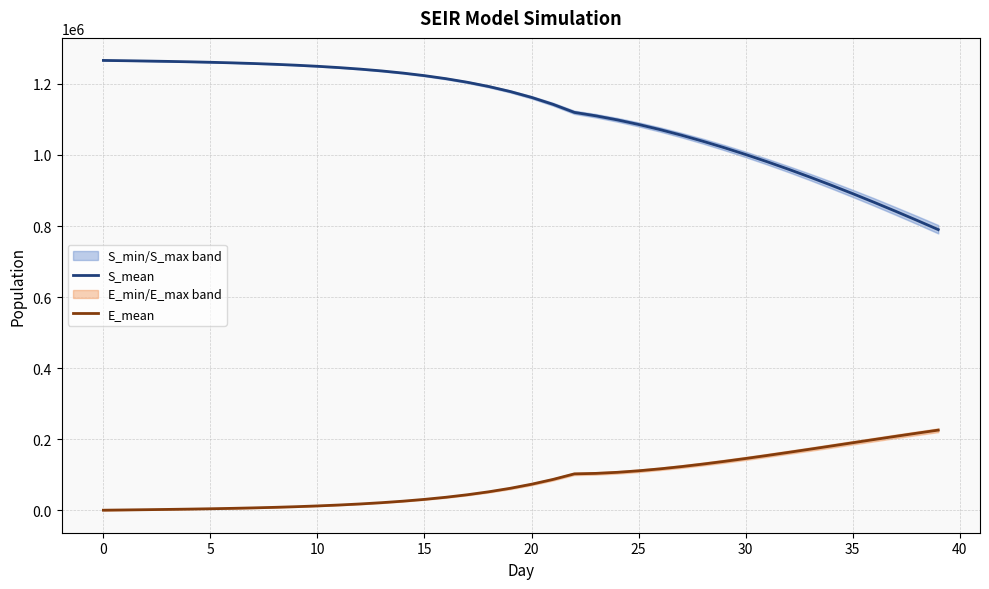

List the series in order of their overall mean, lowest first.

E_mean, S_mean